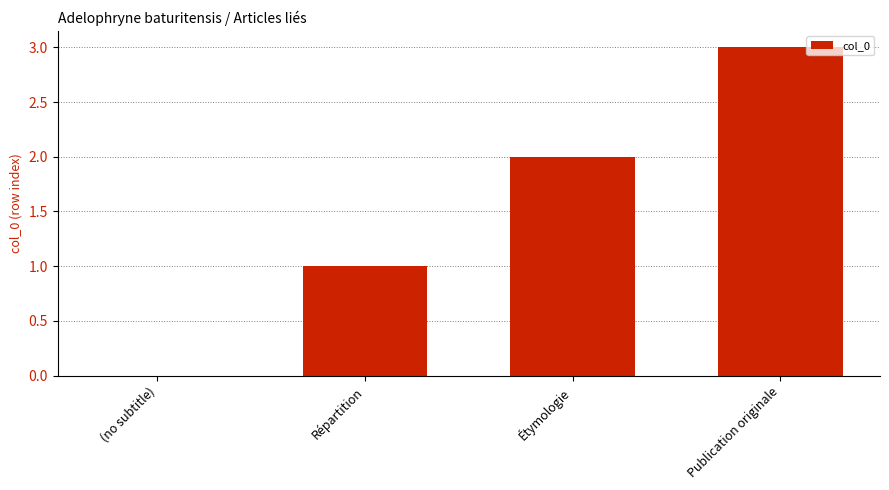

Between Étymologie and Publication originale, which is larger?

Publication originale